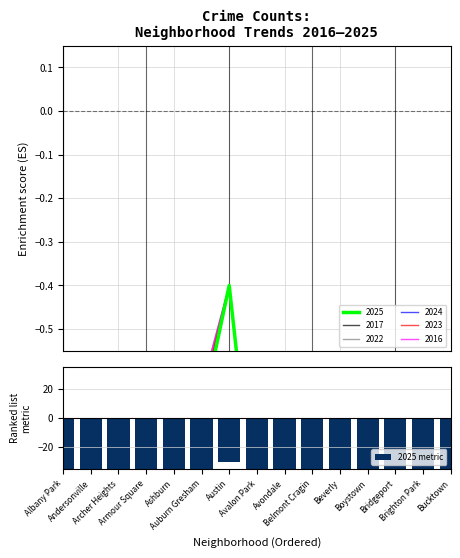

List the labels in order of 2025 value, smallest first.

Boystown, Armour Square, Andersonville, Beverly, Avalon Park, Archer Heights, Bridgeport, Ashburn, Bucktown, Brighton Park, Albany Park, Avondale, Belmont Cragin, Auburn Gresham, Austin